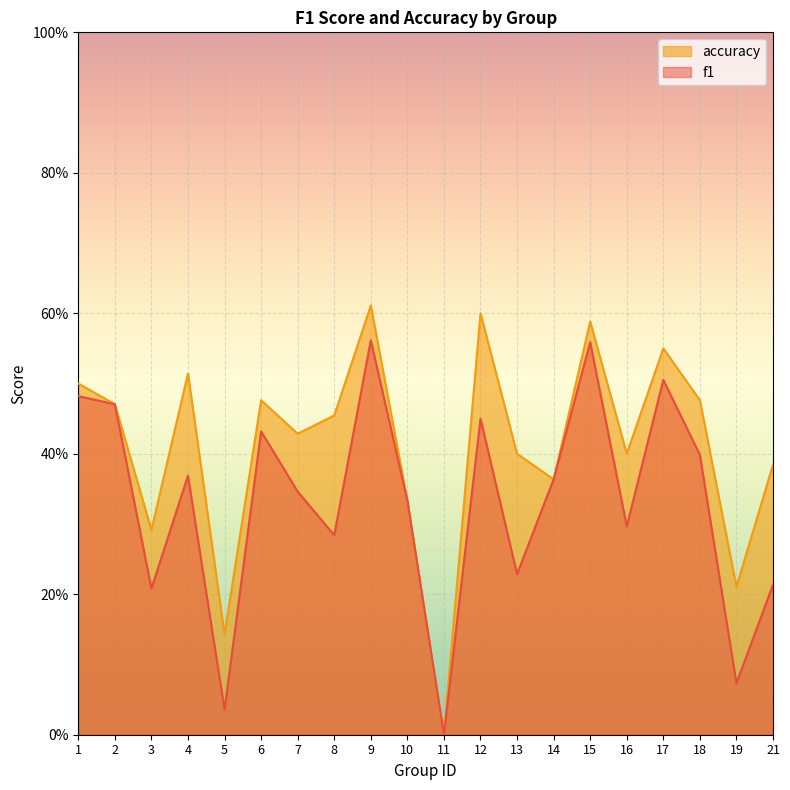

Reading left to right, list all the values displayed in this chart.

f1: 0.5	0.5	0.2	0.4	0.0	0.4	0.3	0.3	0.6	0.3	0.0	0.5	0.2	0.4	0.6	0.3	0.5	0.4	0.1	0.2
accuracy: 0.5	0.5	0.3	0.5	0.1	0.5	0.4	0.5	0.6	0.3	0.0	0.6	0.4	0.4	0.6	0.4	0.6	0.5	0.2	0.4